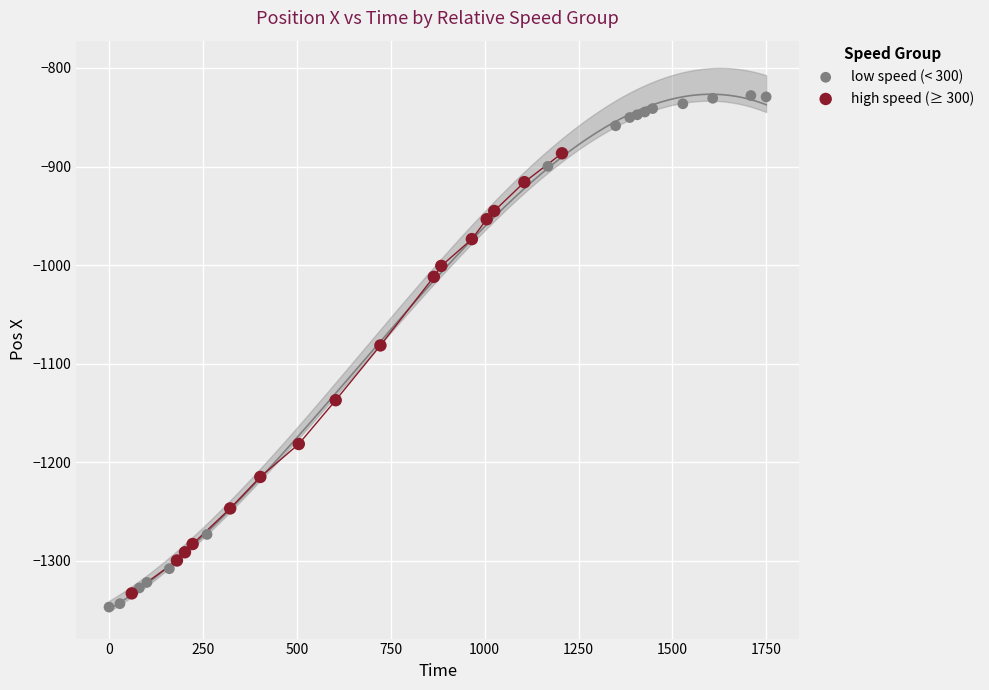

Which series has the largest Y range (max minus min)?

low speed (< 300)